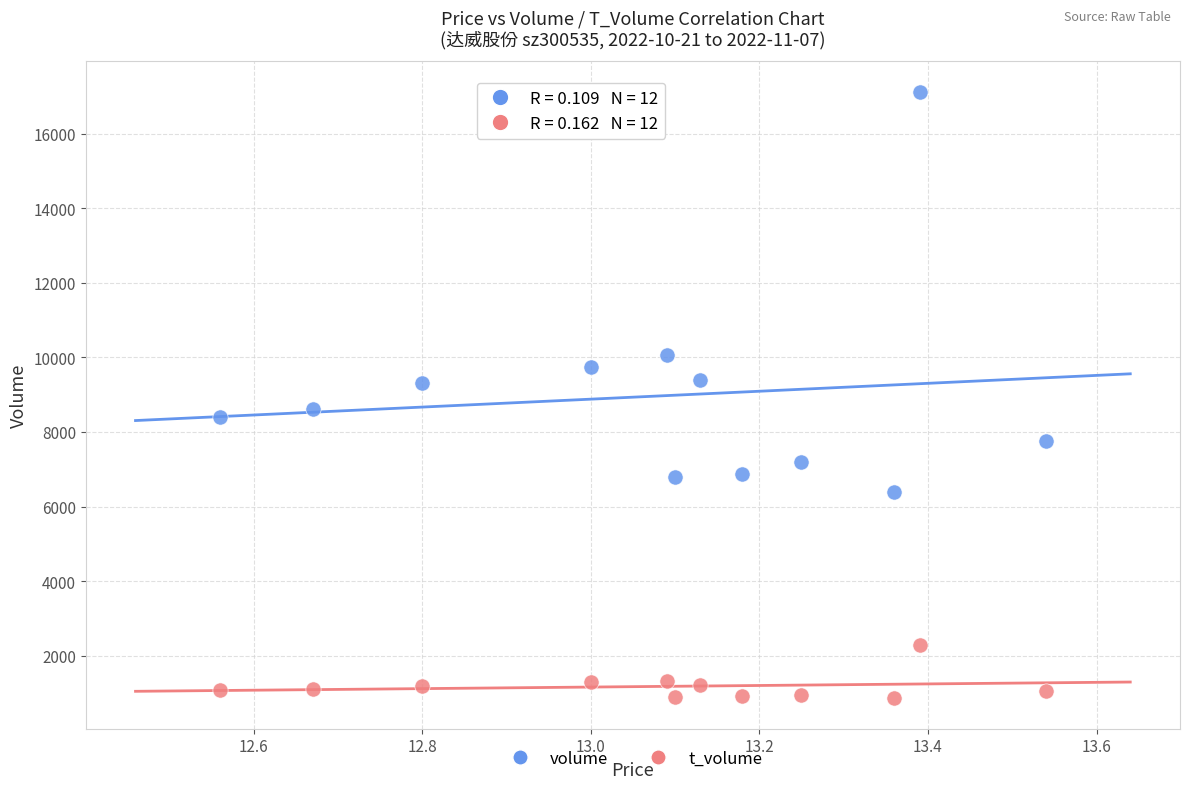

Which series has the largest Y range (max minus min)?

volume